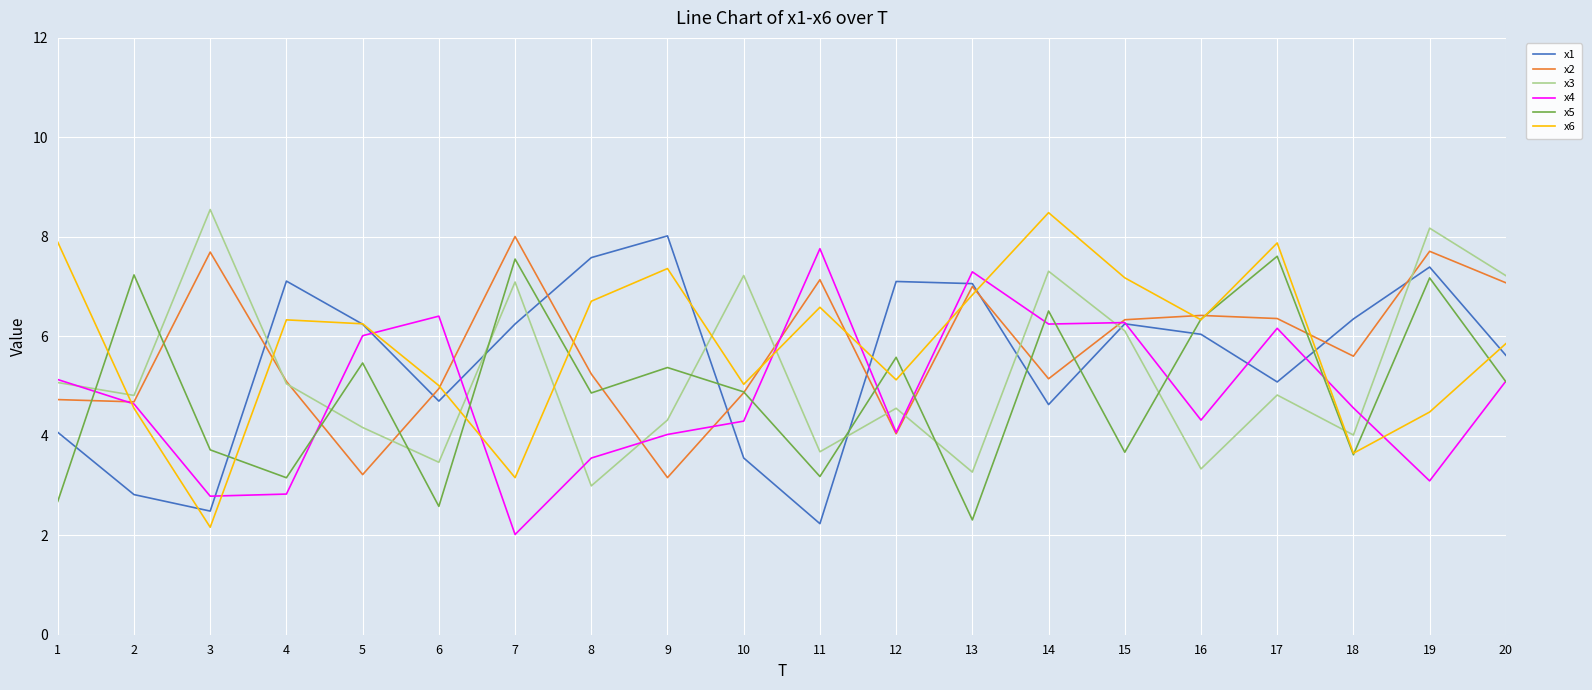

What are all the series names shown in the legend?

x1, x2, x3, x4, x5, x6